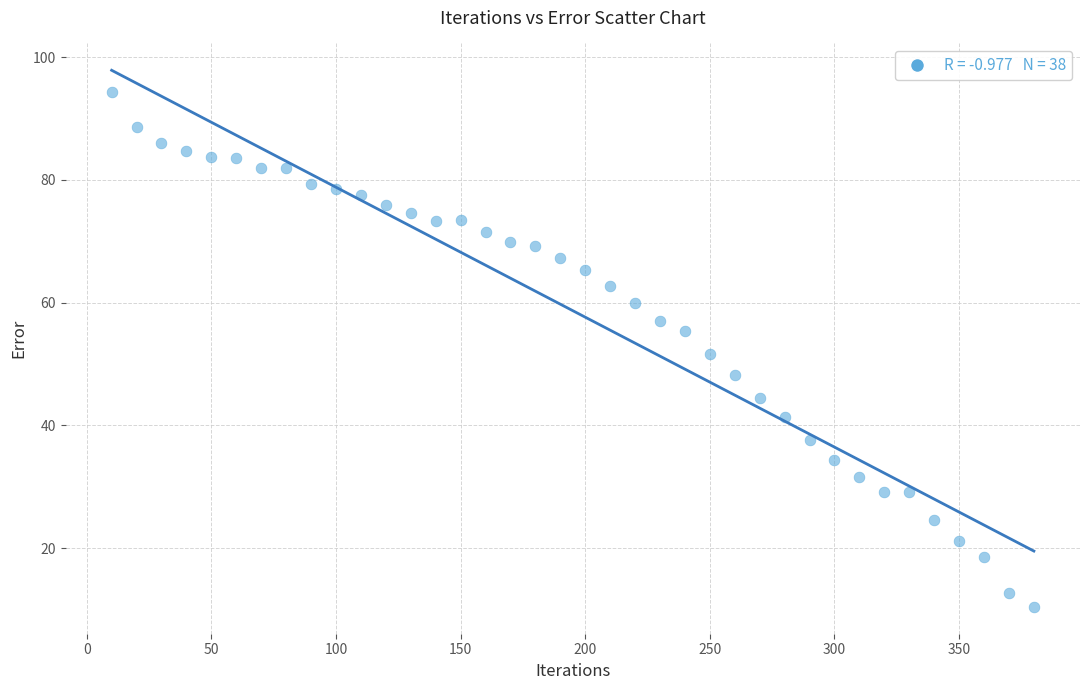

What is the range of Y values (max minus min)?

83.9